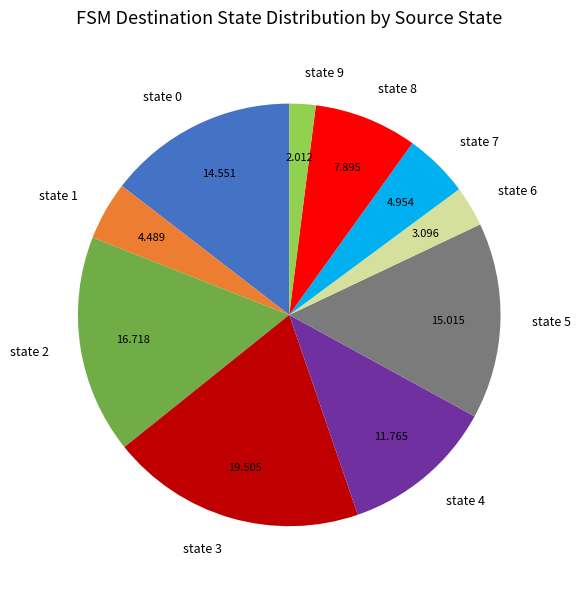

Does state 5 represent more than half of the total?

No